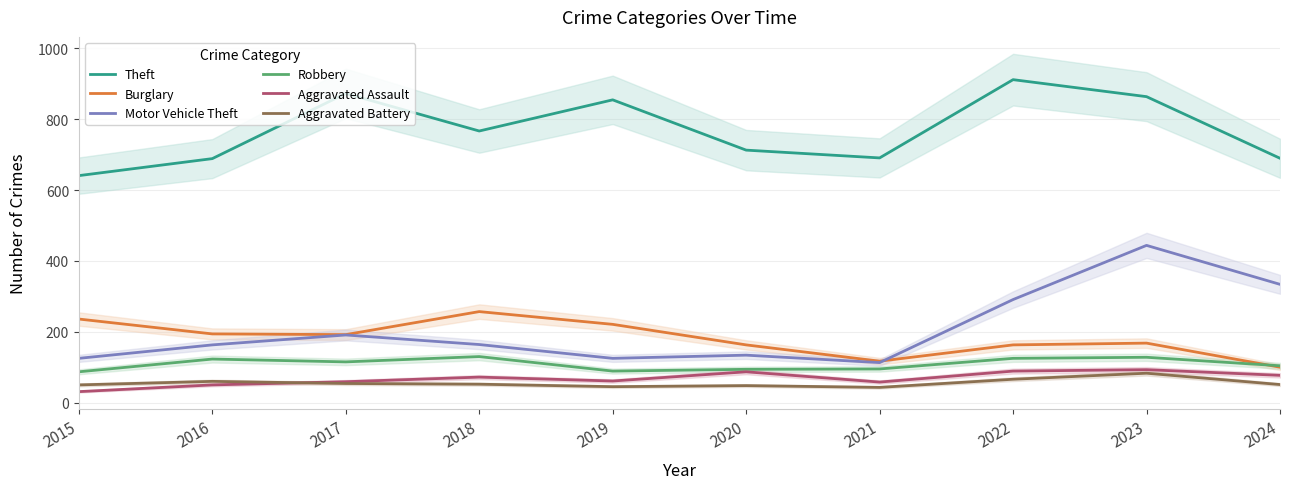

Reading left to right, extract all data points from this chart.

Theft: 641	689	873	767	855	713	691	912	864	690
Burglary: 236	194	192	257	221	163	117	163	168	100
Motor Vehicle Theft: 125	163	191	164	125	134	113	291	444	334
Robbery: 87	123	115	130	89	94	95	125	128	104
Aggravated Assault: 31	50	59	72	61	87	58	89	93	77
Aggravated Battery: 50	60	54	52	45	48	43	66	83	51